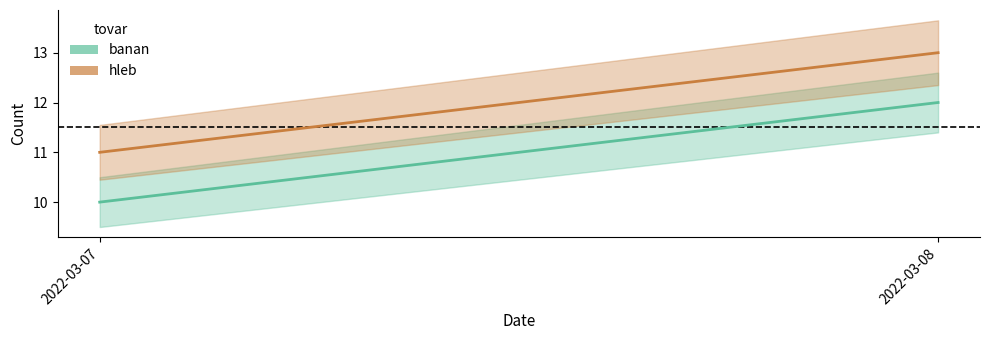

At which category is the sum across all series the highest?

2022-03-08